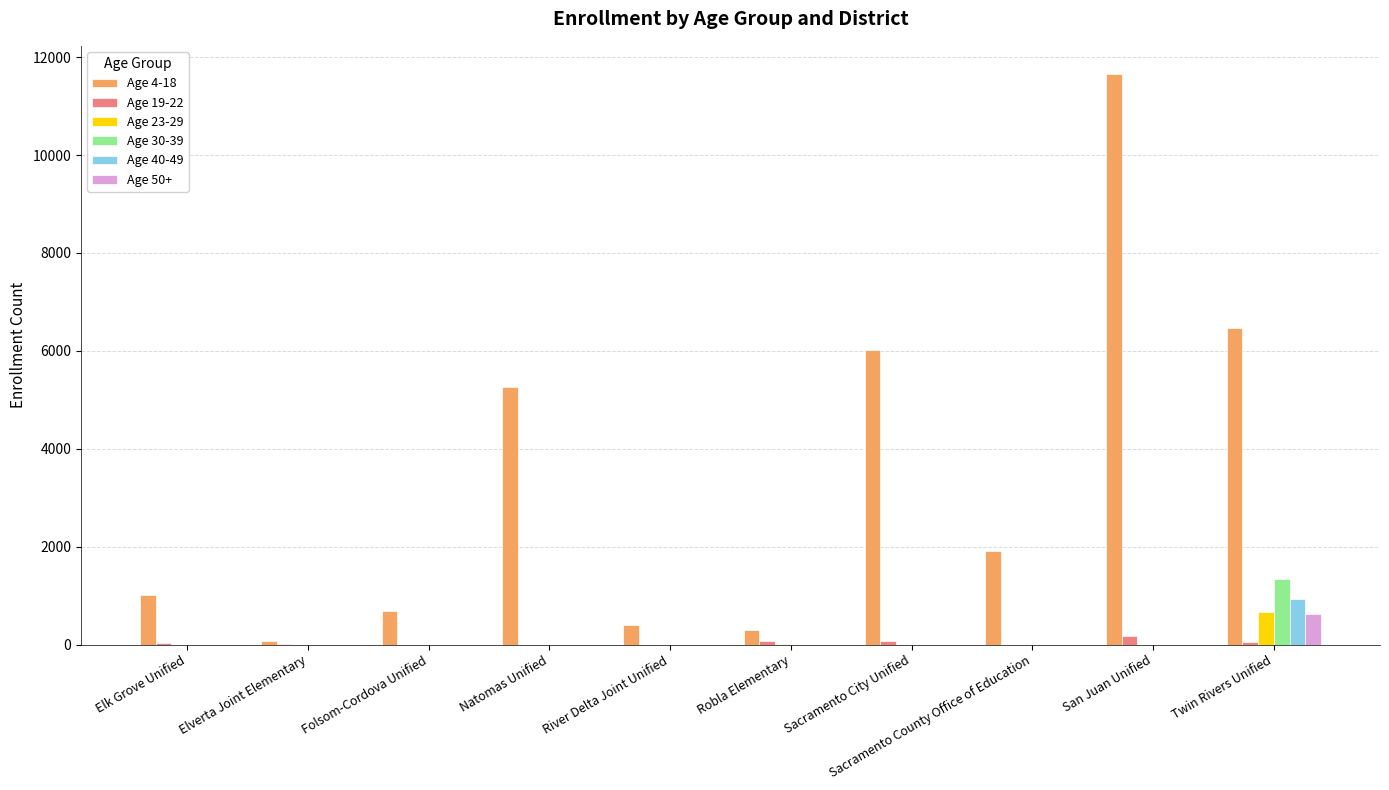

What is the average value of the Age 23-29 series?

66